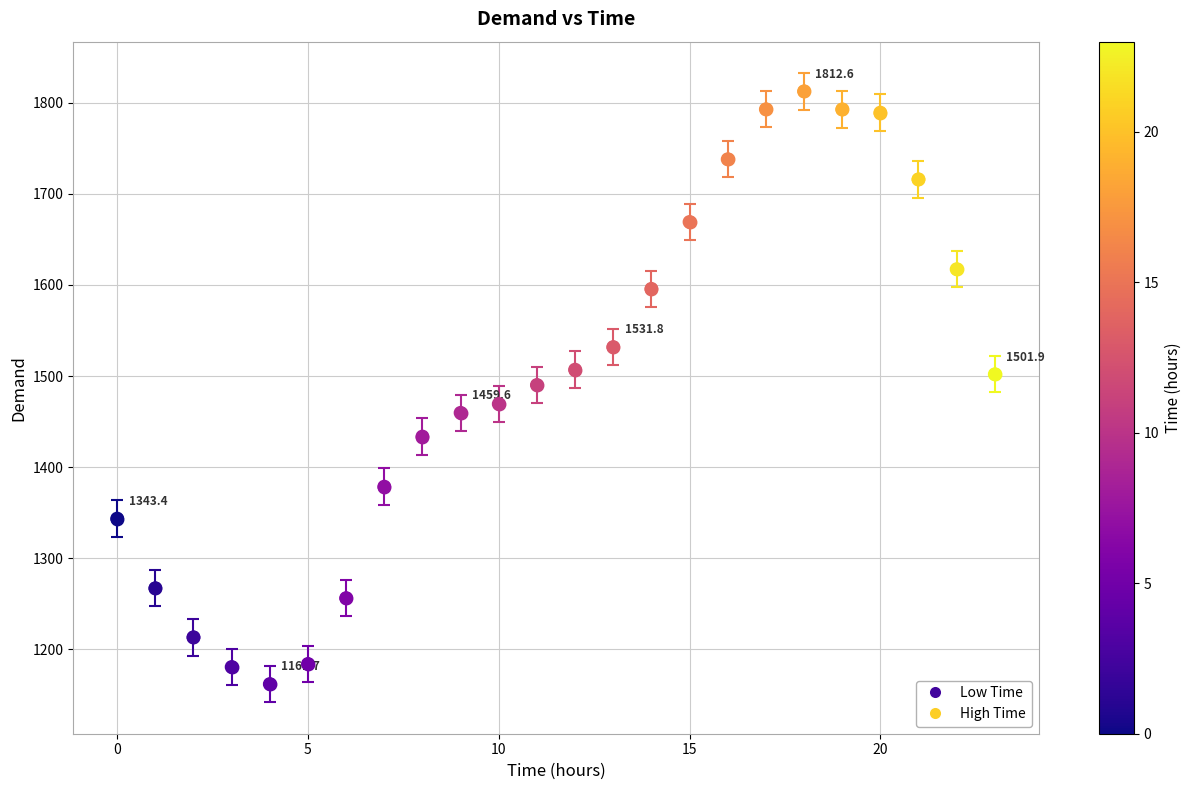

What is the range of Y values (max minus min)?

650.9